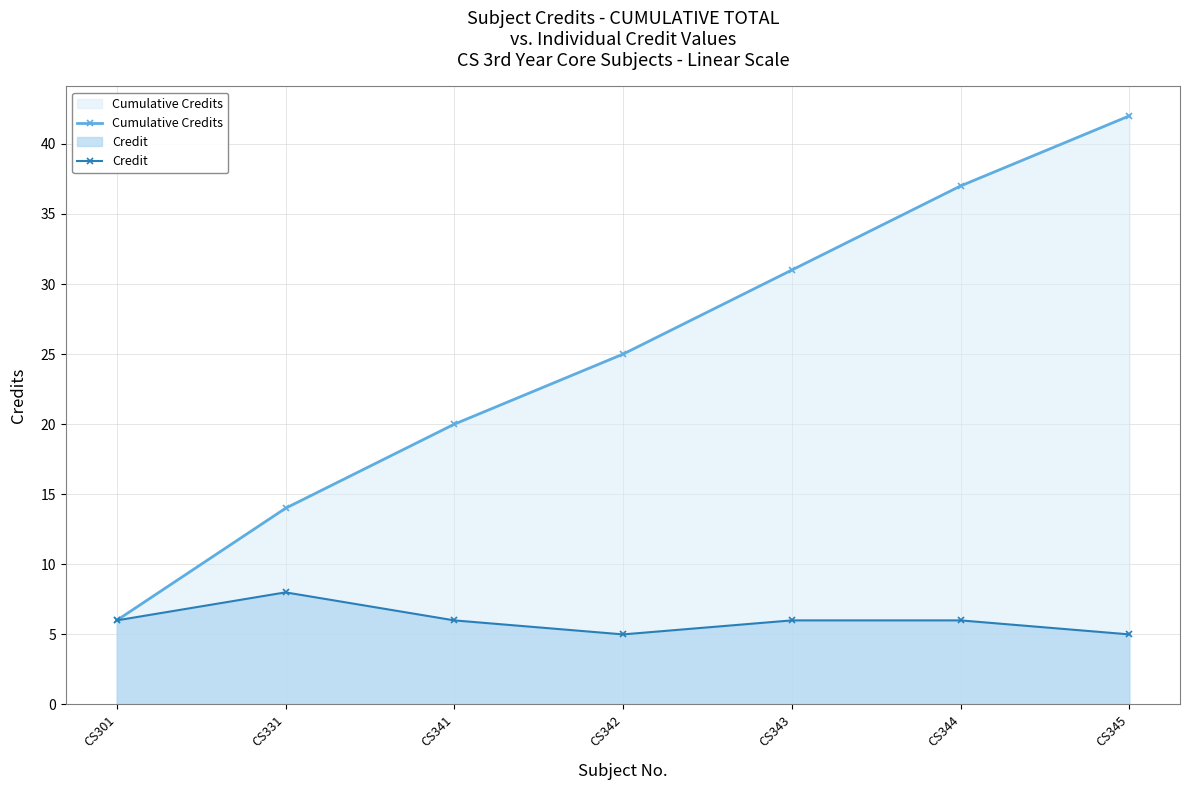

True or false: Cumulative Credits and Credit cross at least once.

False